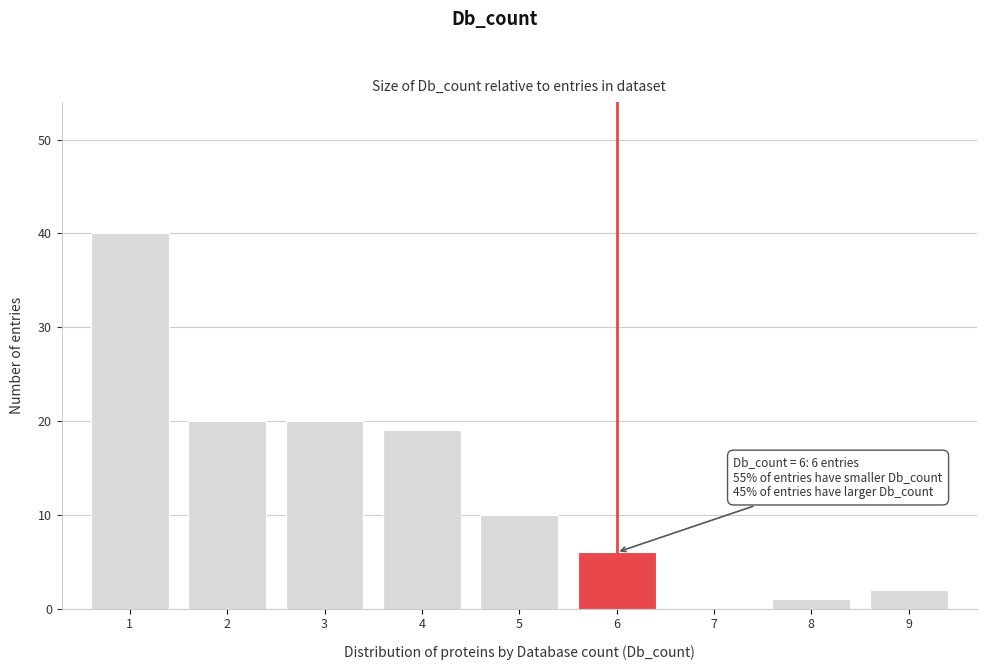

Which range on the x-axis has the tallest bar?

0.5 to 1.5